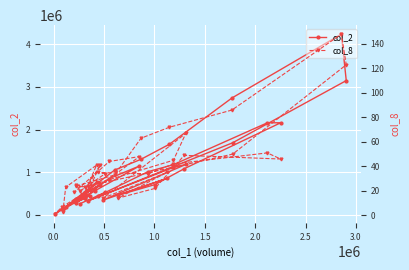

What is the sum of all col_8 values?

1502